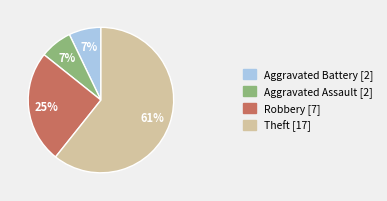

To the nearest percent, what is the difference between the largest and smallest slice percentages?

54%